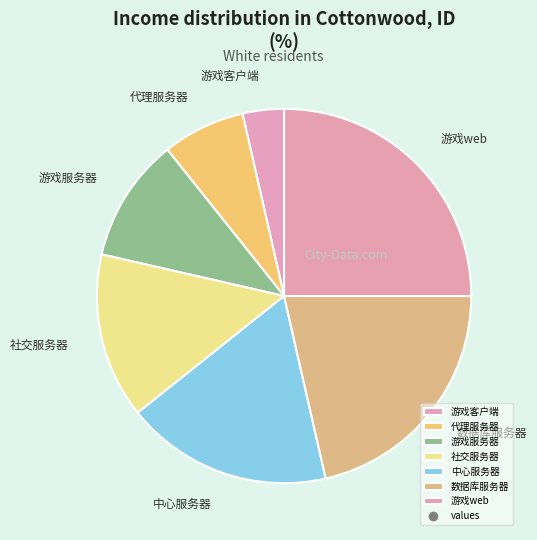

What is the largest slice in the pie chart?

游戏web